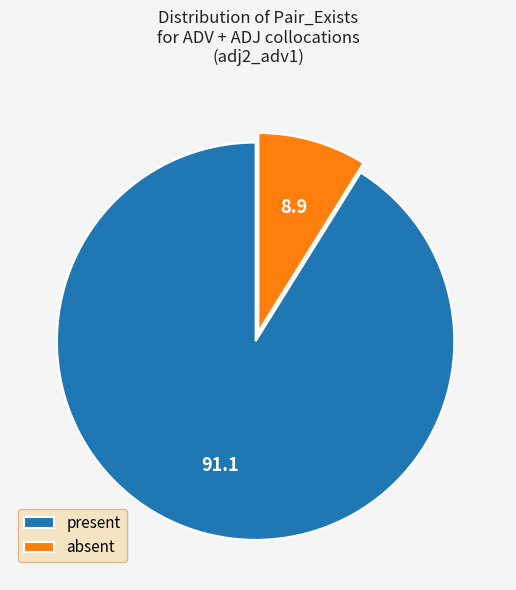

What is the largest slice in the pie chart?

present